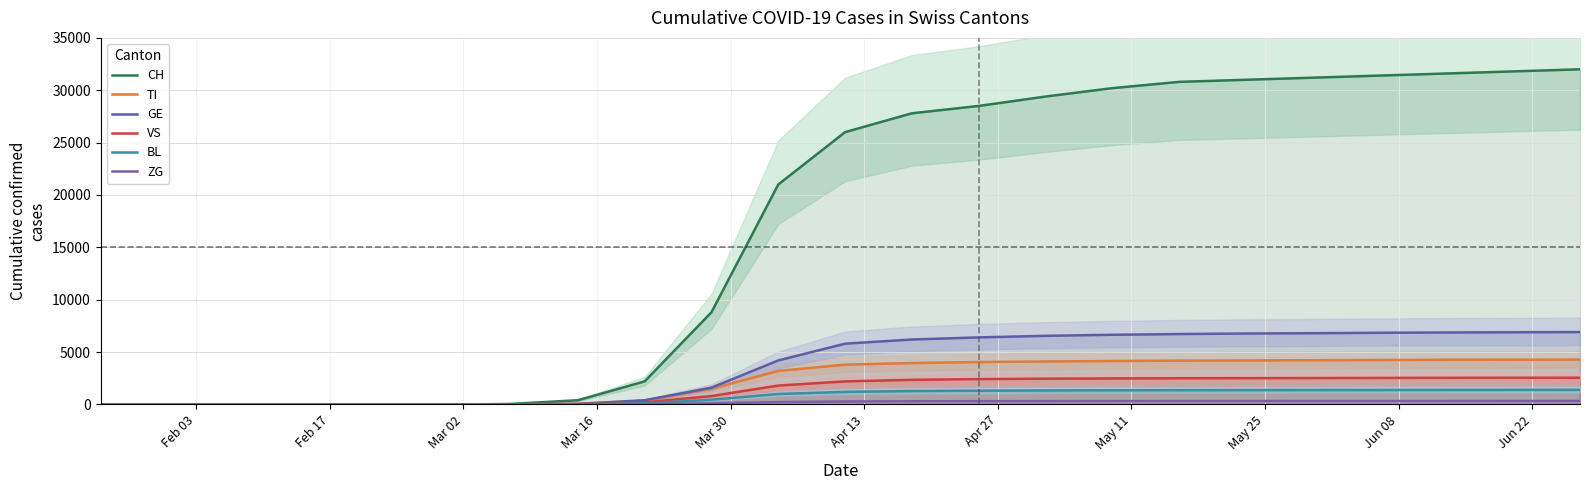

Is the value of ZG at 19 greater than the value of BL at 28?

No